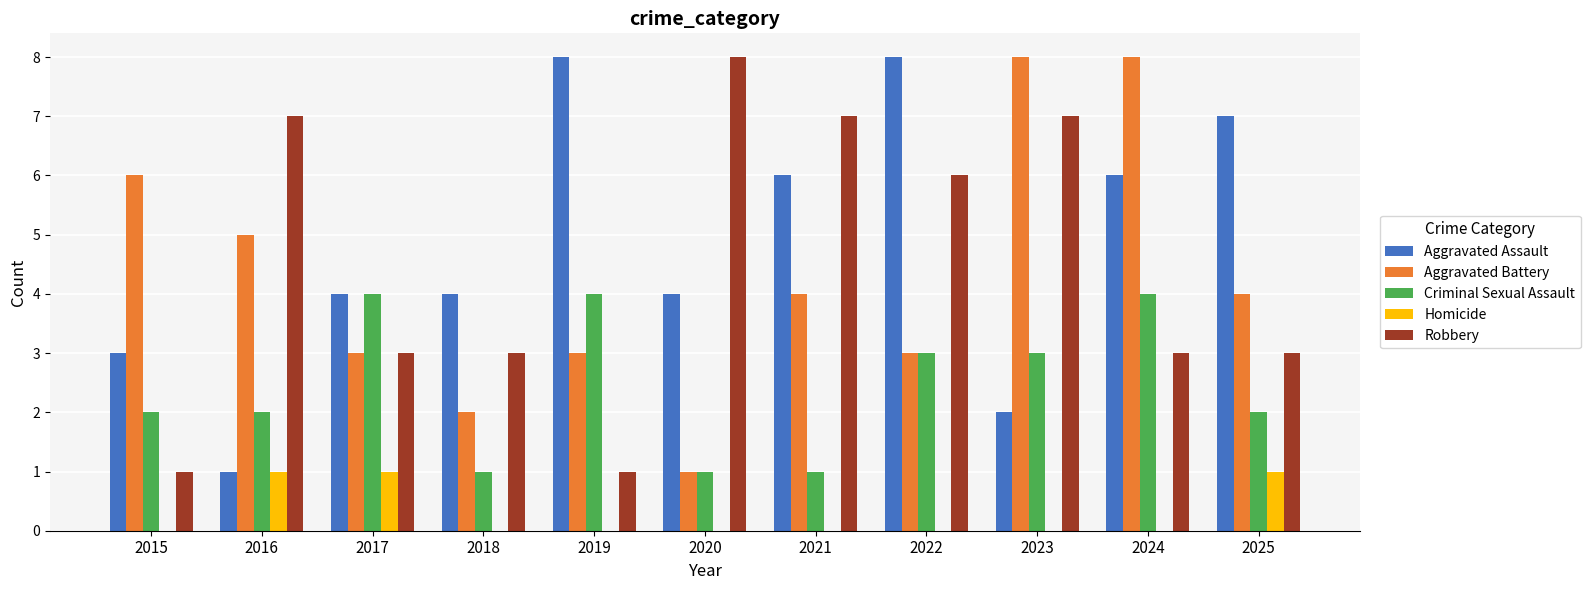

True or false: Robbery has a value of 3 at 2024.

True